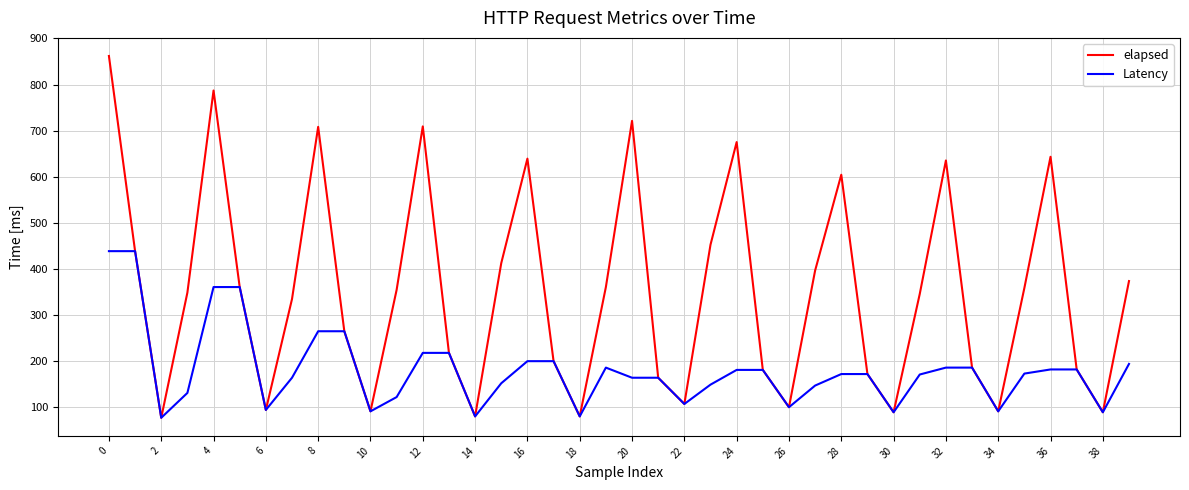

What are all the series names shown in the legend?

elapsed, Latency